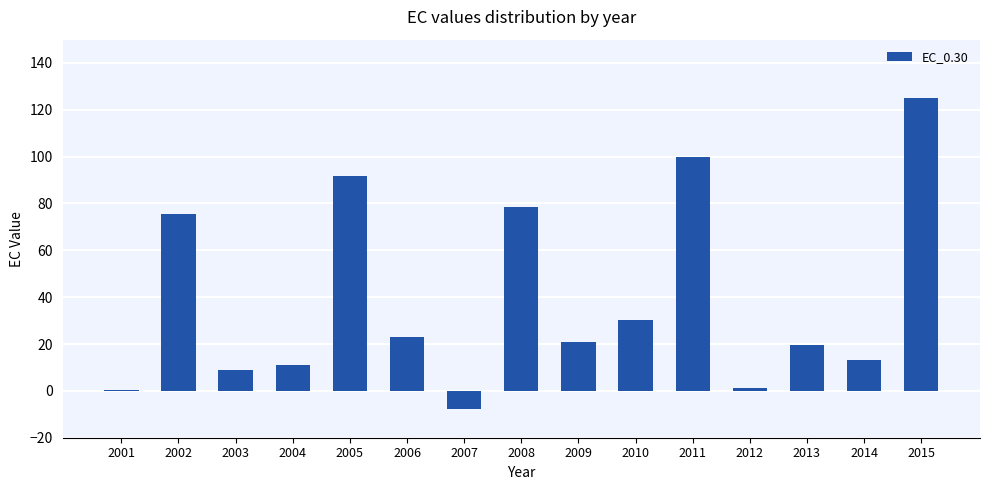

Is it true that the value at 2014 is 6.7?

False